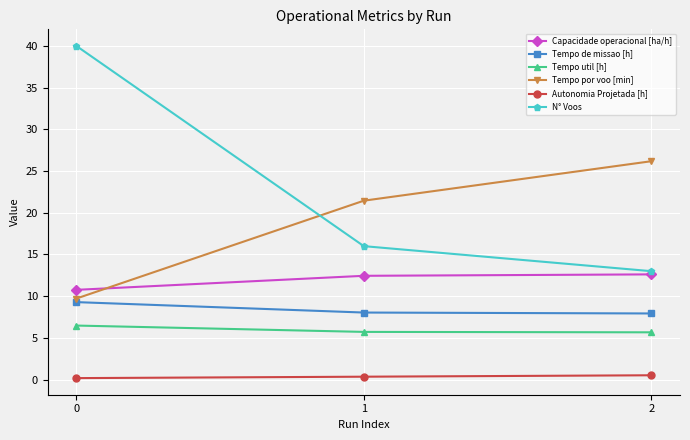

What is the sum of all Tempo de missao [h] values?

25.3